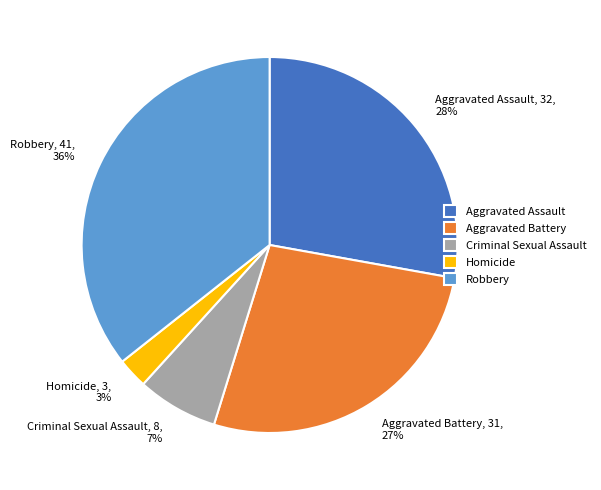

To the nearest percent, what is the combined percentage of Criminal Sexual Assault and Homicide?

10%